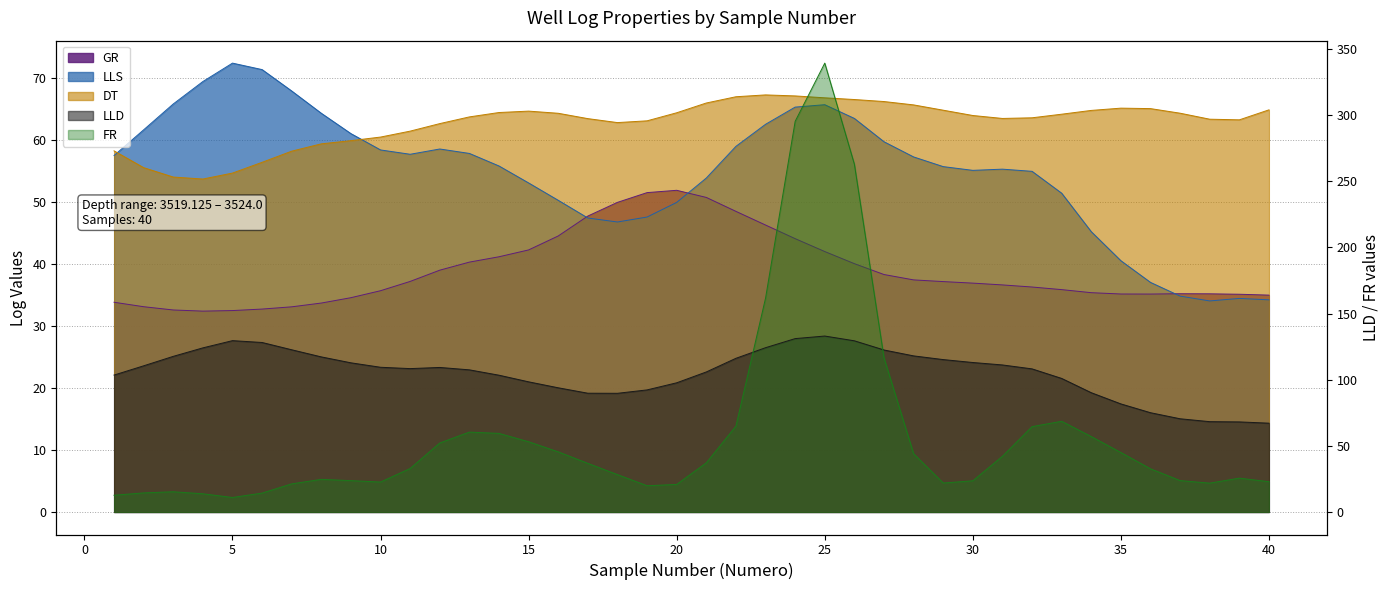

How many distinct data groups are displayed?

5